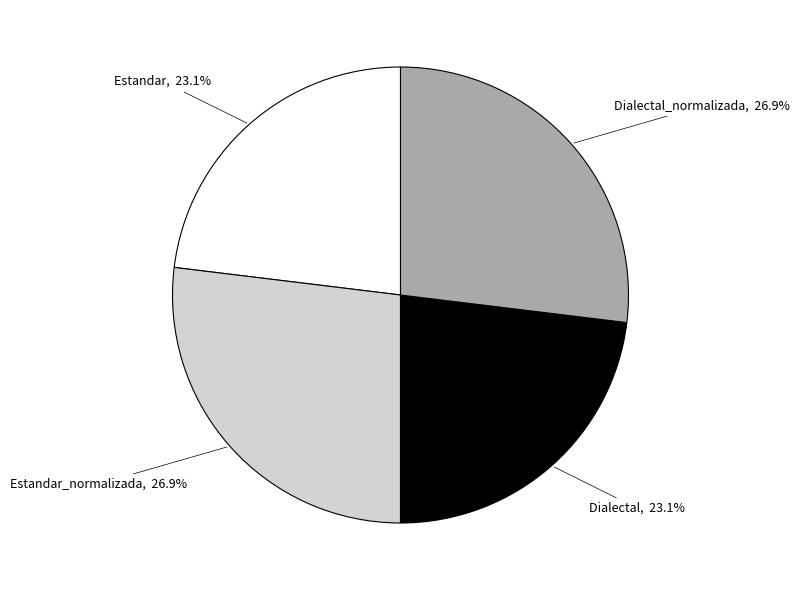

What is the ratio of the value at Estandar, 23.1% to the value at Estandar_normalizada, 26.9%?

0.9